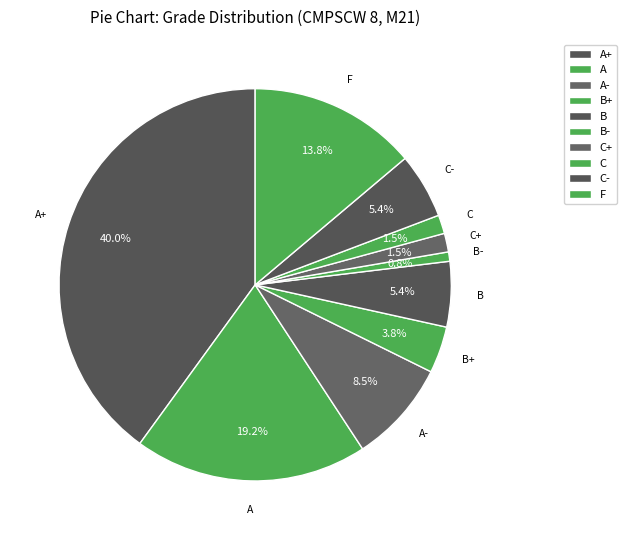

Is the sum of F and A+ greater than half?

Yes